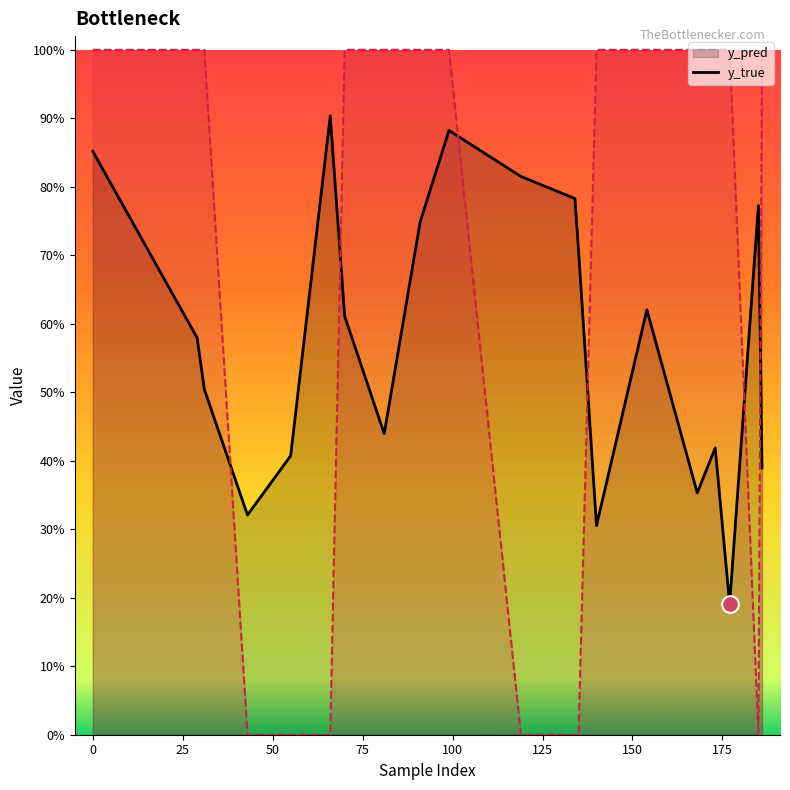

Which series has the largest total across all categories?

y_true